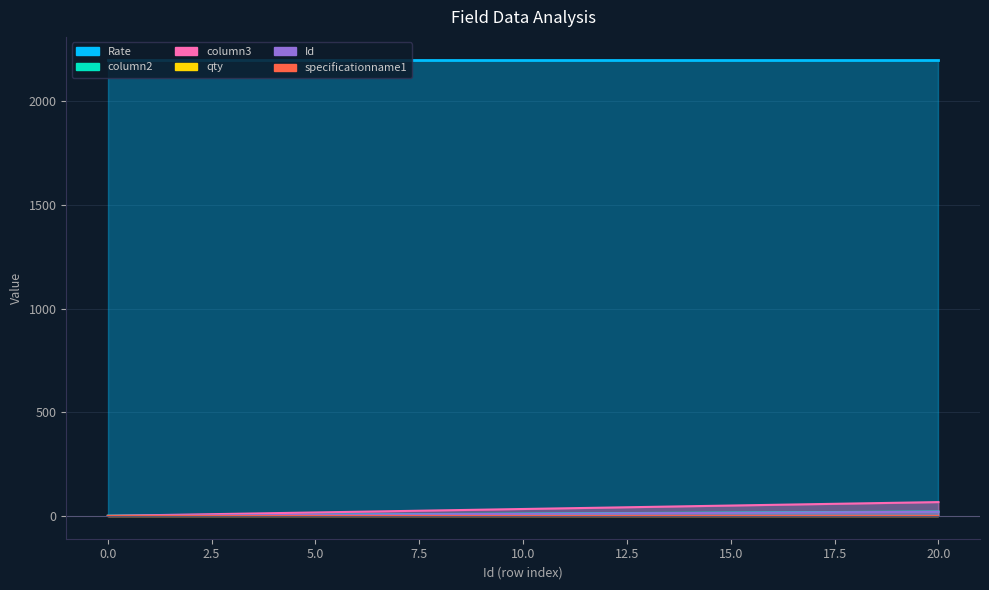

True or false: column3 has more than 1 points higher than both neighbors.

False